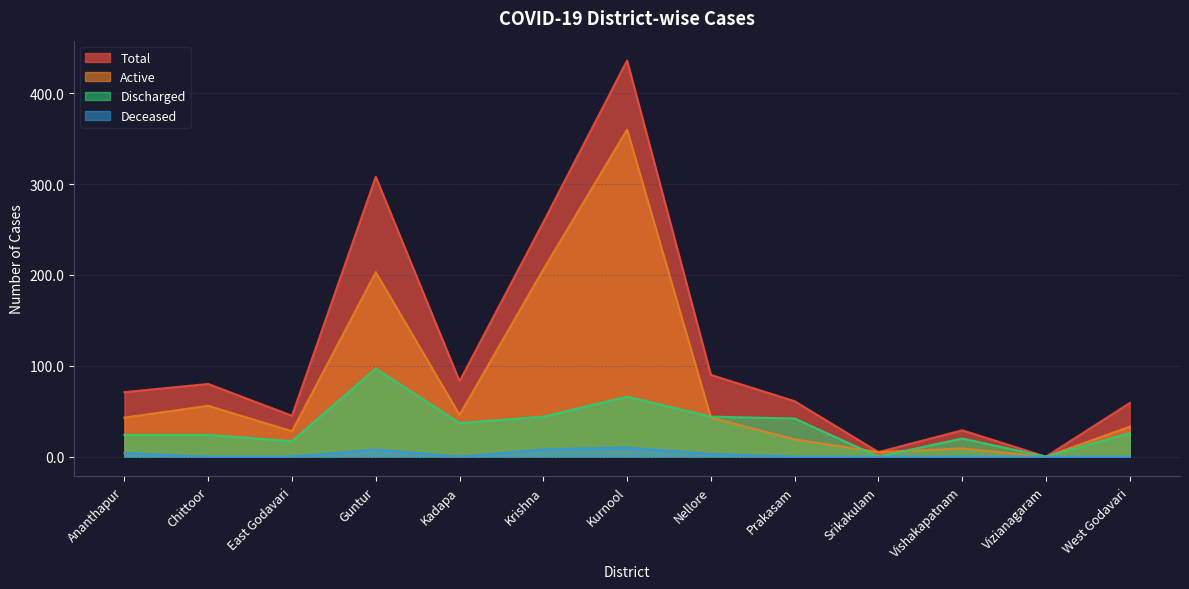

Rank the categories by Discharged value from highest to lowest.

Guntur, Kurnool, Krishna, Nellore, Prakasam, Kadapa, West Godavari, Ananthapur, Chittoor, Vishakapatnam, East Godavari, Srikakulam, Vizianagaram